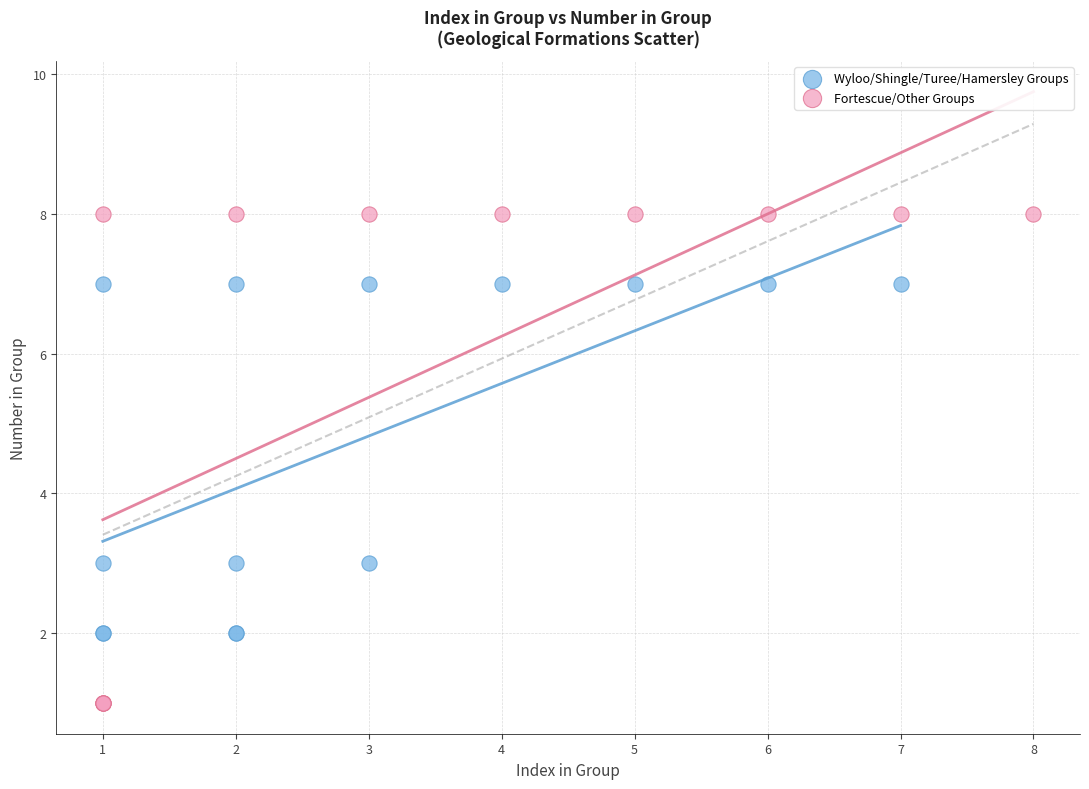

What are all the series names shown in the legend?

Wyloo/Shingle/Turee/Hamersley Groups, Fortescue/Other Groups